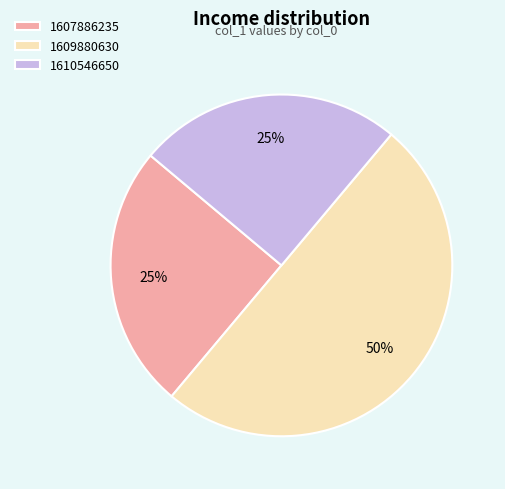

Does 1607886235 account for over 50% of the chart?

No